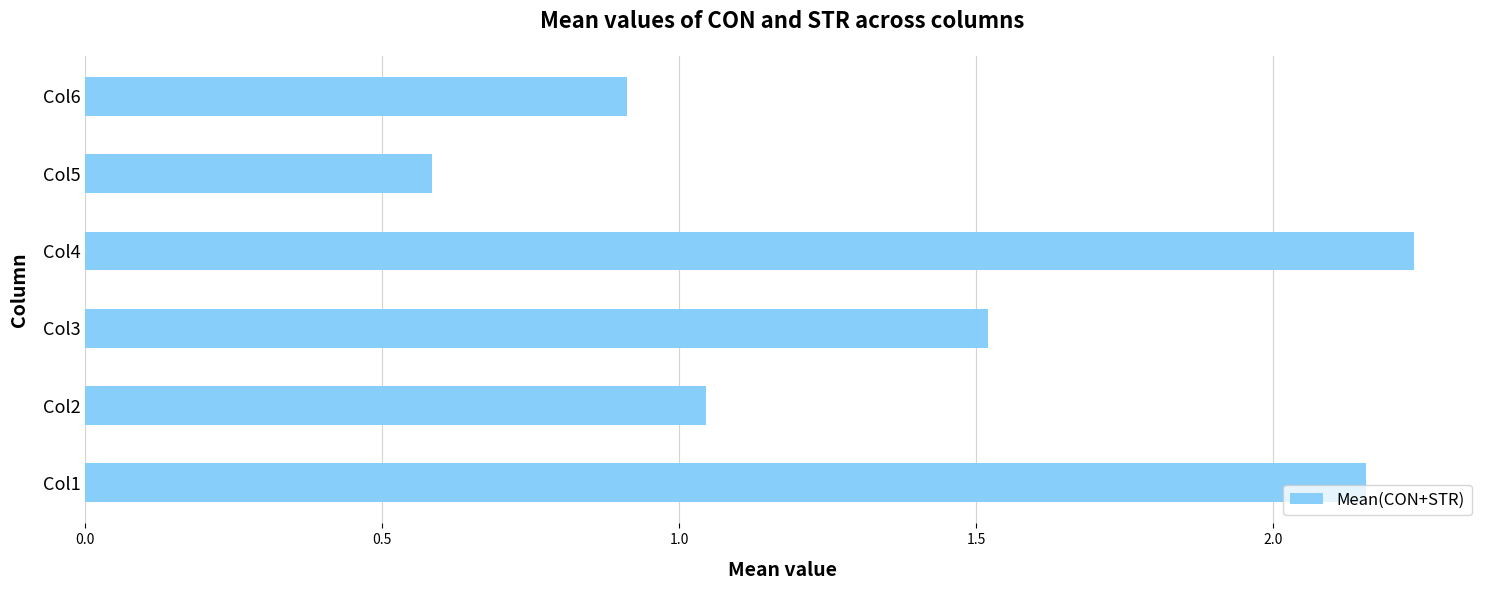

What is the difference between the maximum and minimum values?

1.7